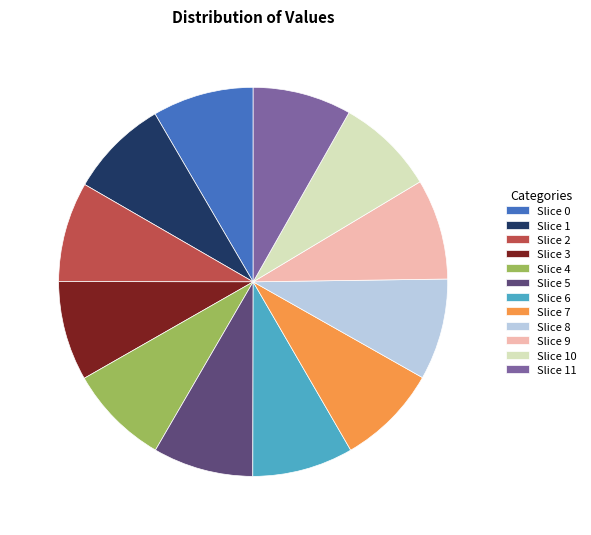

Is there any slice that represents more than half of the pie?

No